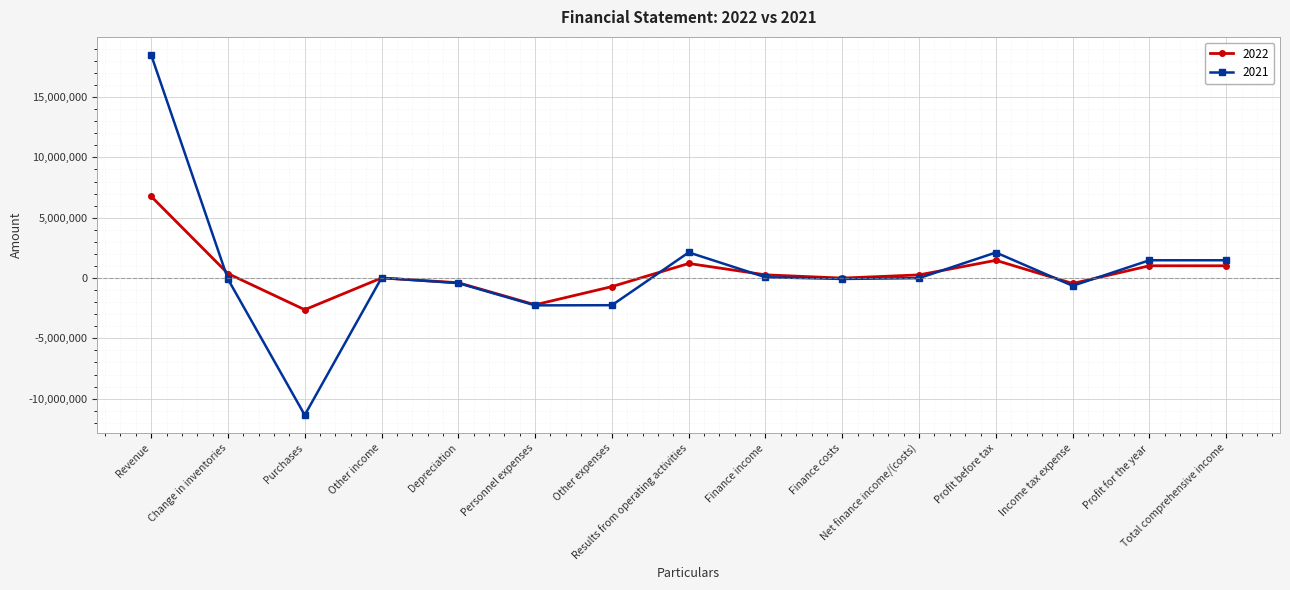

At Revenue, list the series in order from largest to smallest.

2021, 2022